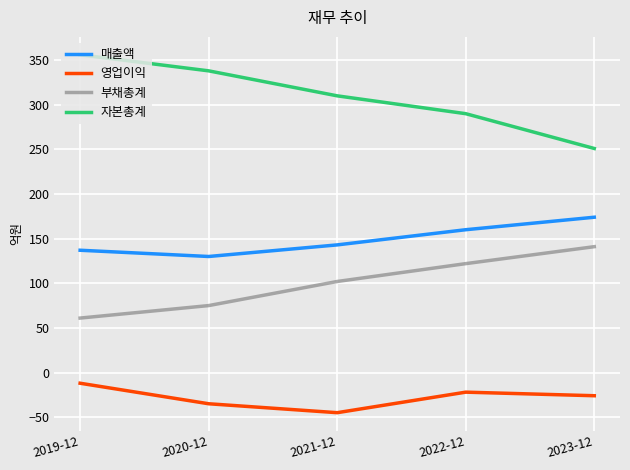

What is the difference between the maximum and minimum values in the 자본총계 series?

105